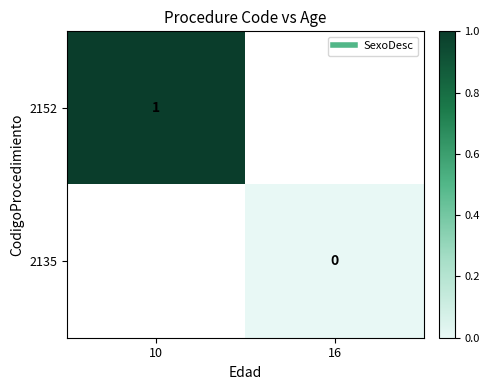

The value of 2152 at 10 is 1.0. True or false?

True